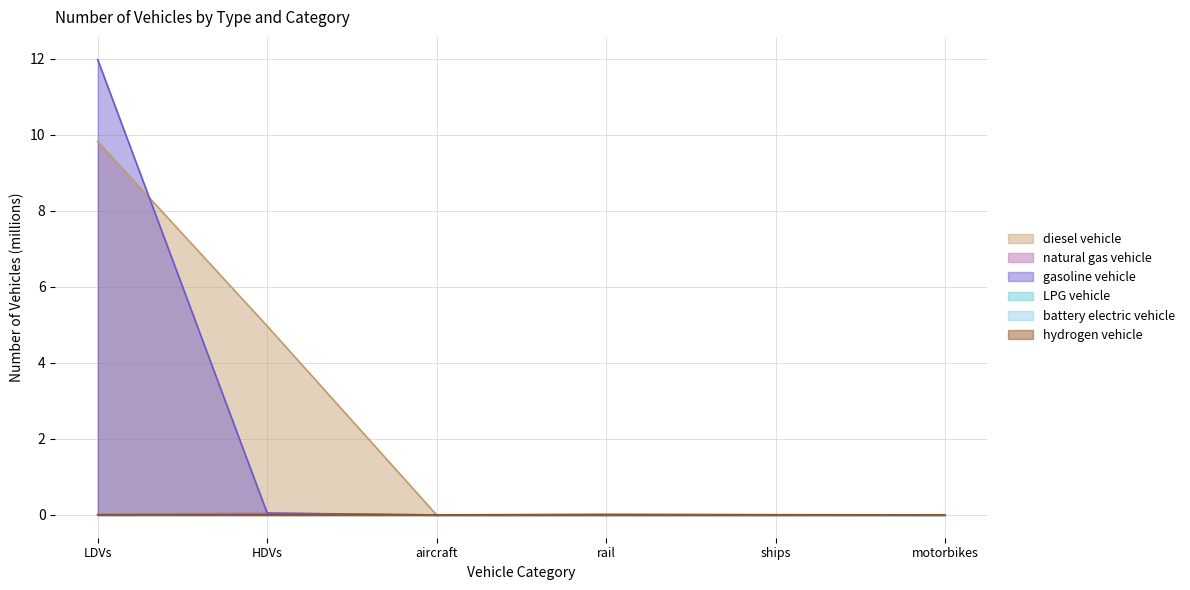

How many interior local peaks does the natural gas vehicle series have?

1